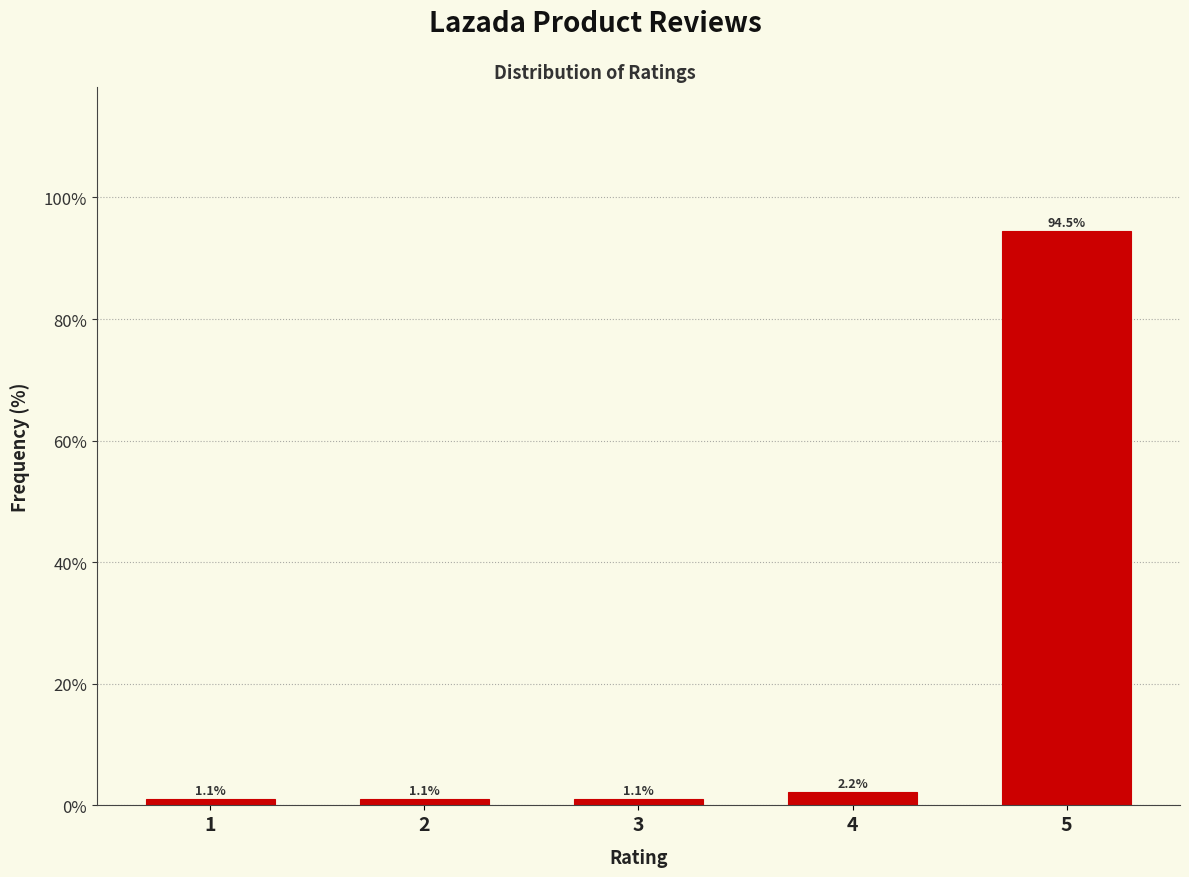

Reading left to right, extract all data points from this chart.

1=1.1	2=1.1	3=1.1	4=2.2	5=94.5